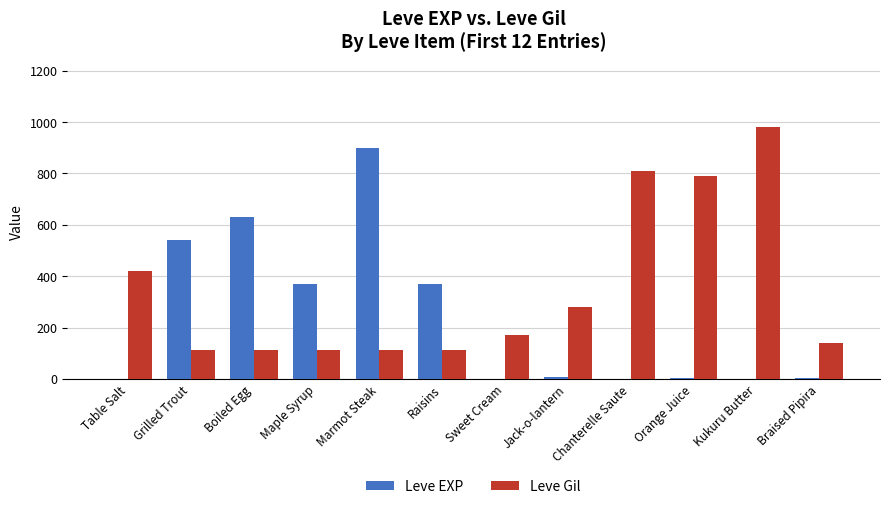

Which series has the largest total across all categories?

Leve Gil